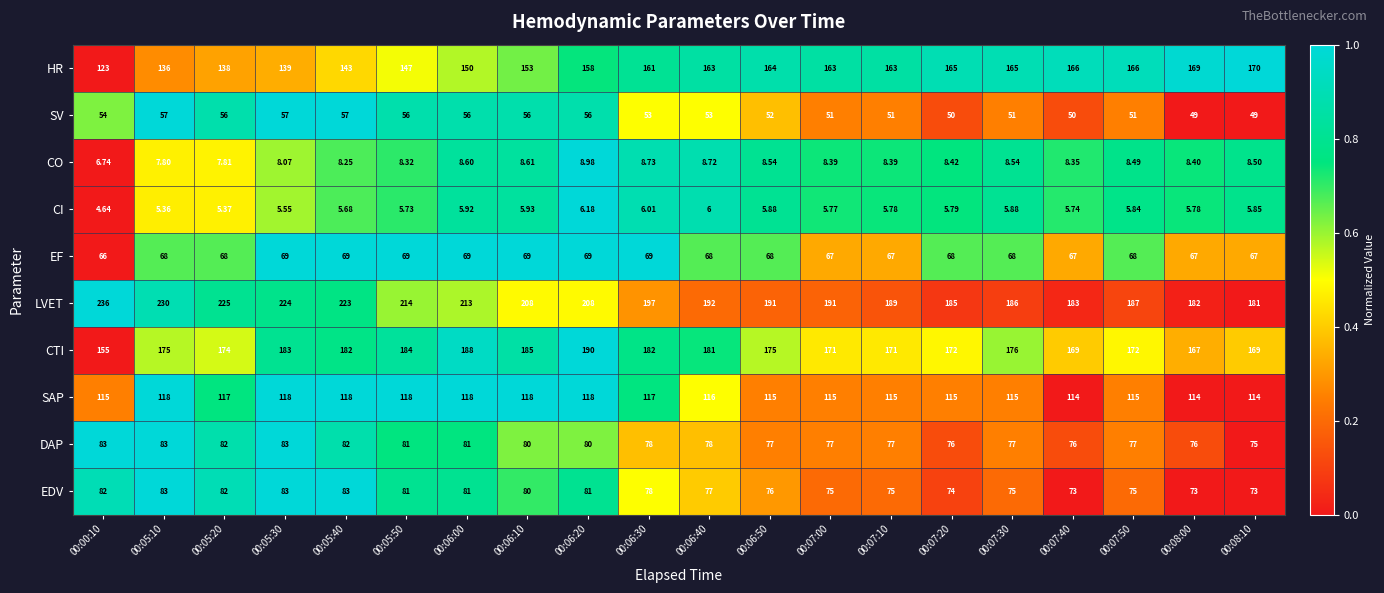

Rank the series at 00:07:30 from highest to lowest value.

LVET, CTI, HR, SAP, DAP, EDV, EF, SV, CO, CI